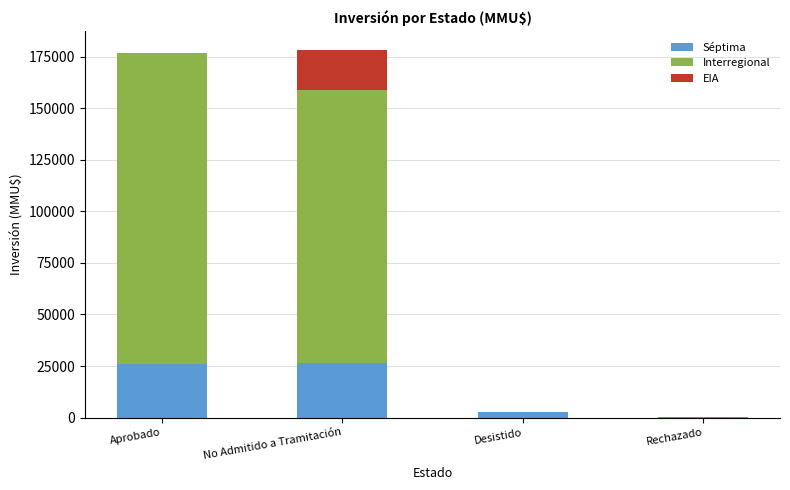

The Séptima series shows 26611 at No Admitido a Tramitación. True or false?

True